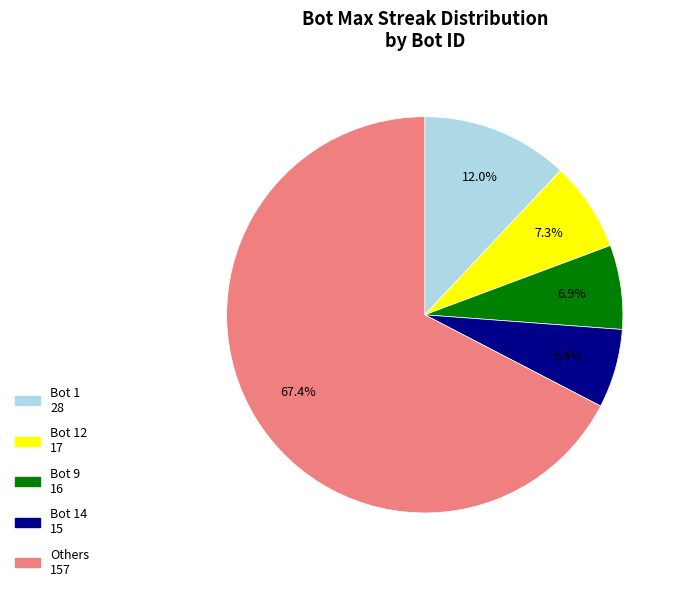

Is there a majority slice in this chart?

Yes